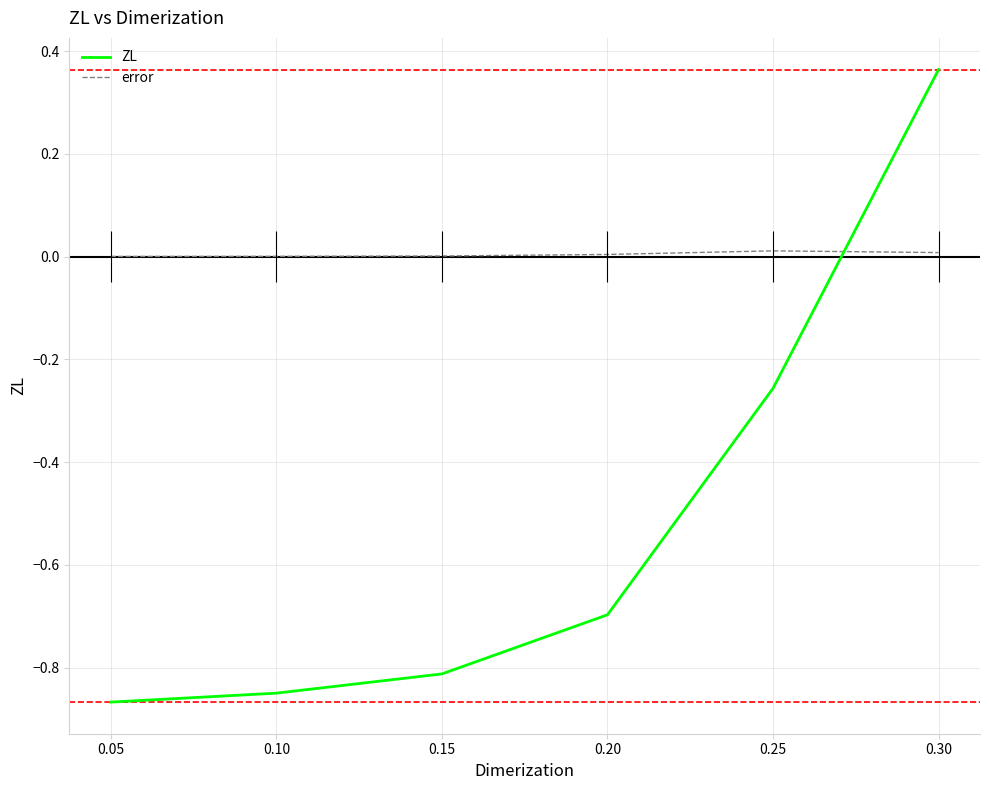

Is it true that ZL equals -0.8 at 0.15?

True